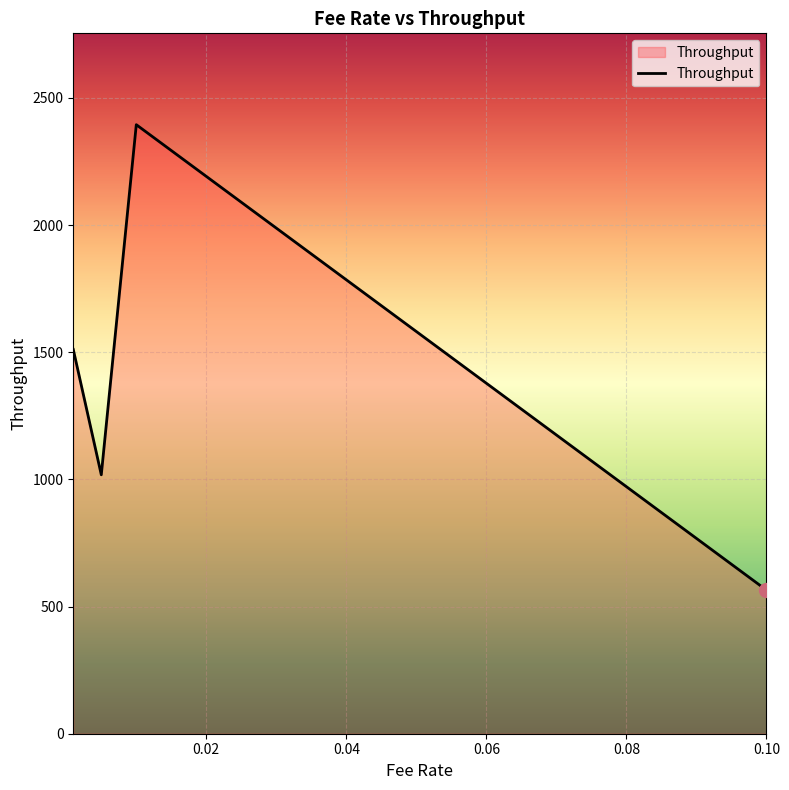

Does the chart display data point markers on the line(s)?

No